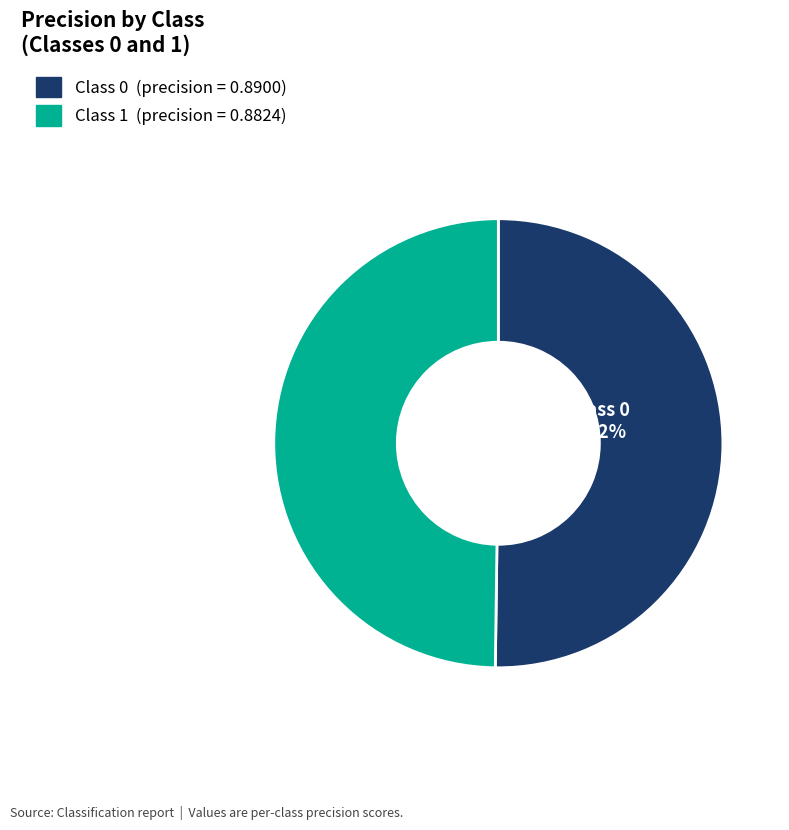

Is there a majority slice in this chart?

Yes